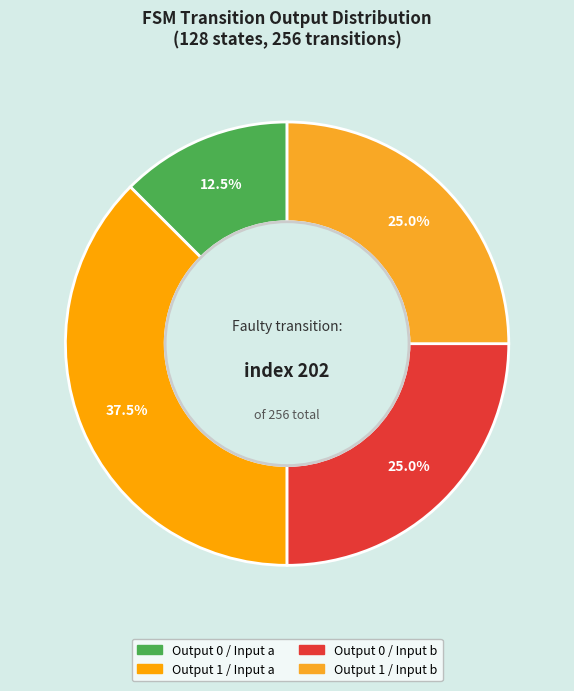

To the nearest percent, what is the average slice percentage?

25%